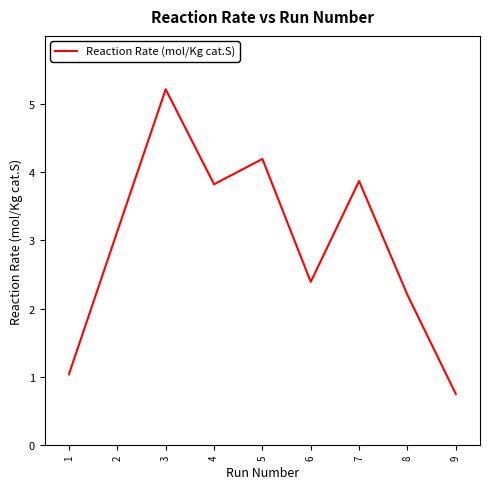

What is the sum of the values at 8 and 9?

2.9